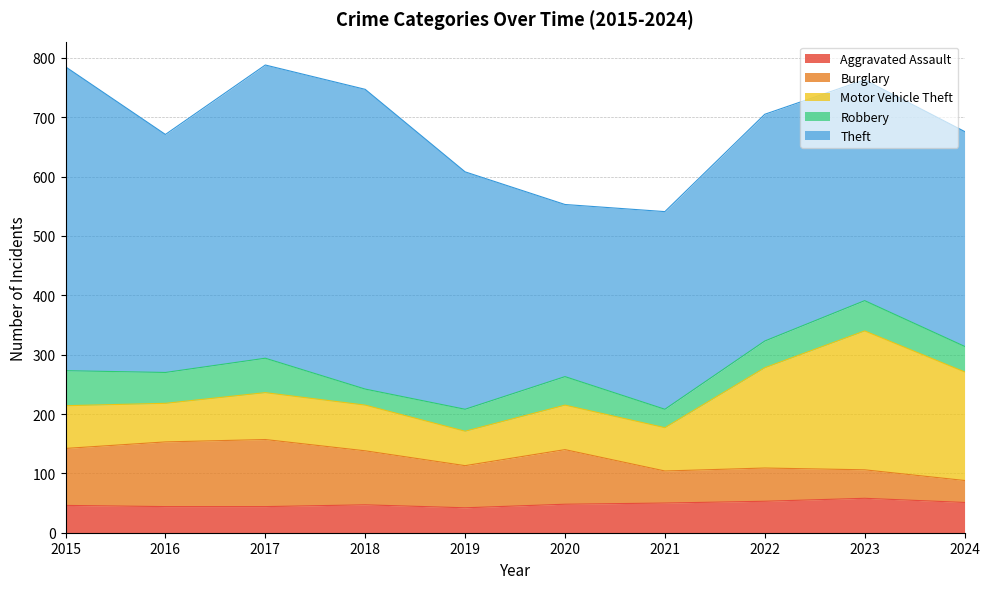

The value of Aggravated Assault at 2019 is 66. True or false?

False